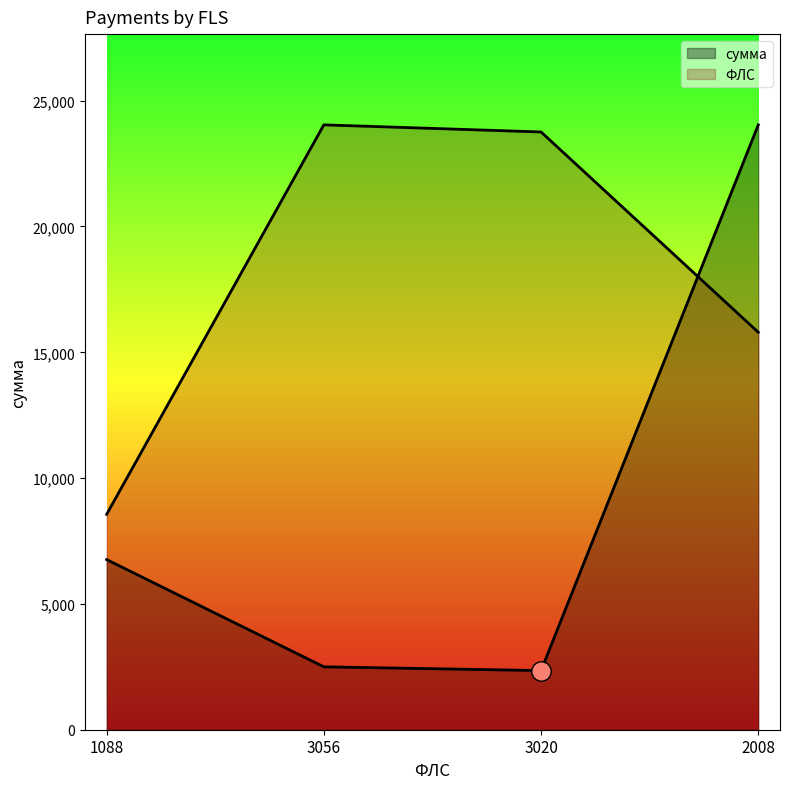

True or false: сумма and ФЛС intersect in this chart.

True